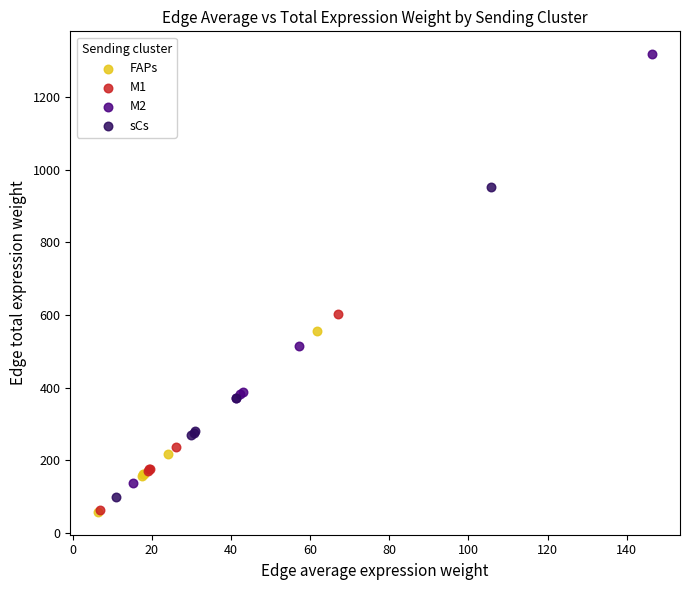

Which series reaches the maximum Y coordinate?

M2